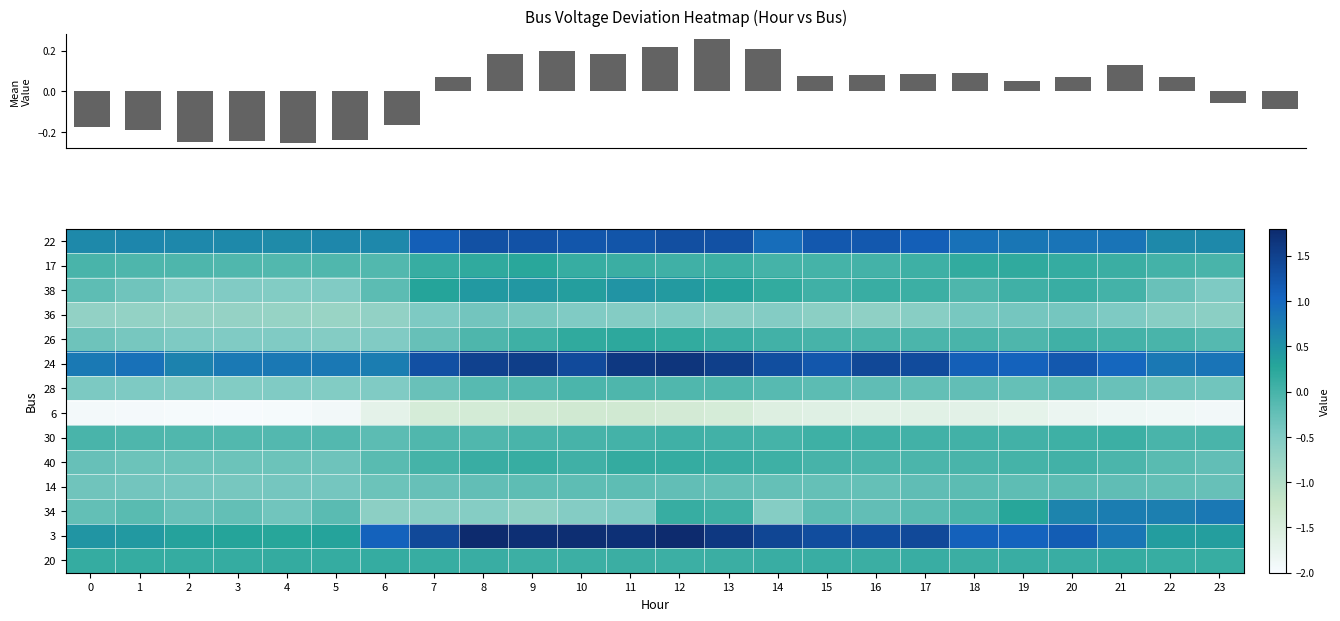

The value of 34 at 17 is -0.0. True or false?

False